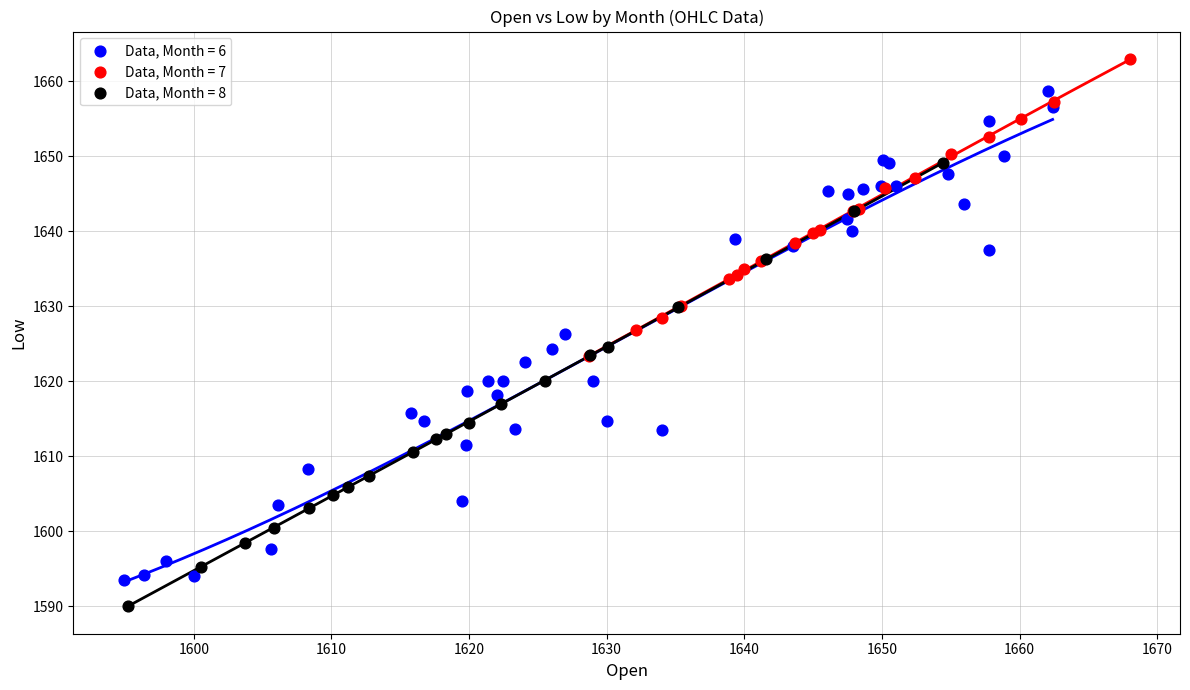

Which series contains the lowest Y value?

Data, Month = 8